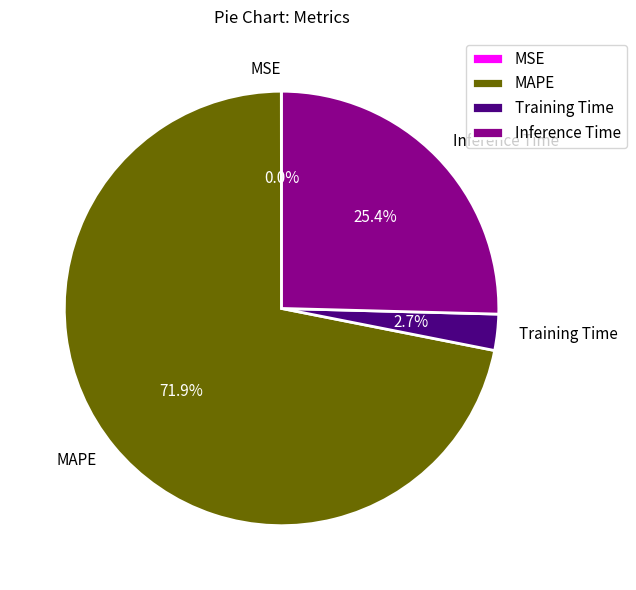

Is it true that MAPE is 72% of the pie?

True